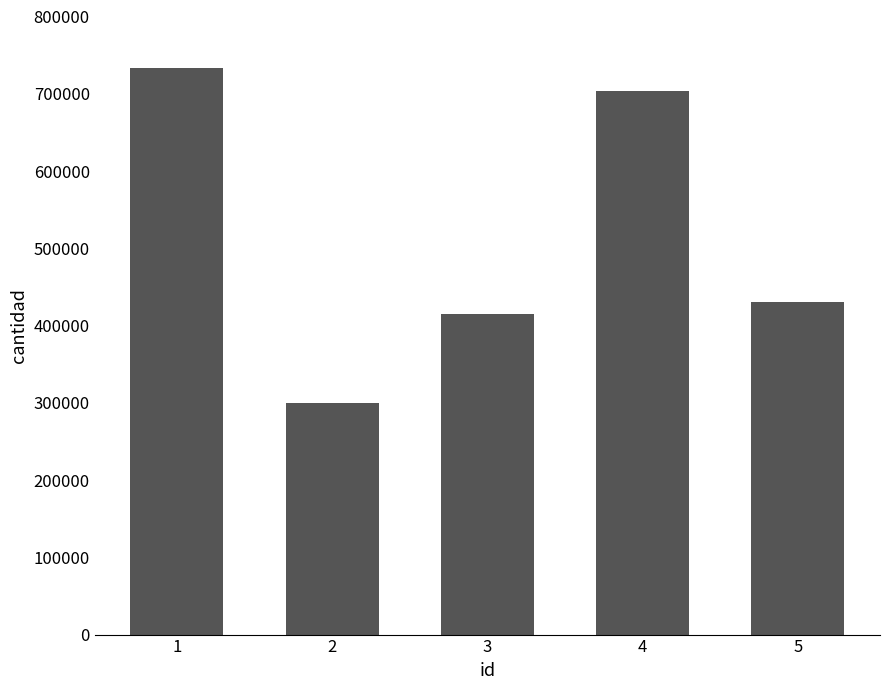

Reading left to right, what are all the values shown in this chart?

733419	299254	414483	704066	431015